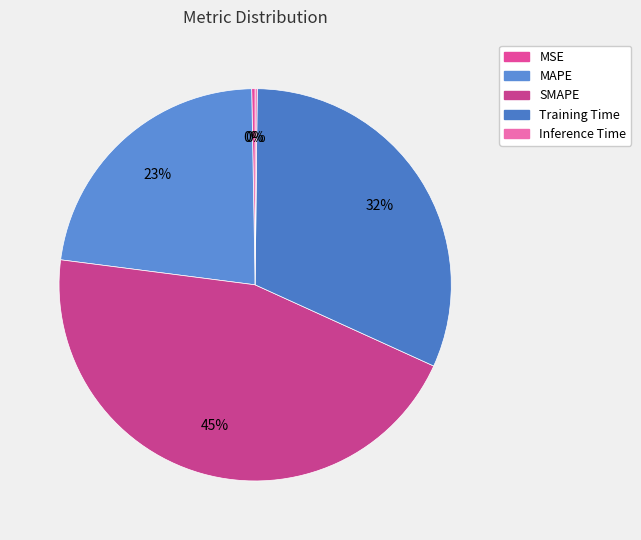

Between Training Time and Inference Time, which is larger?

Training Time